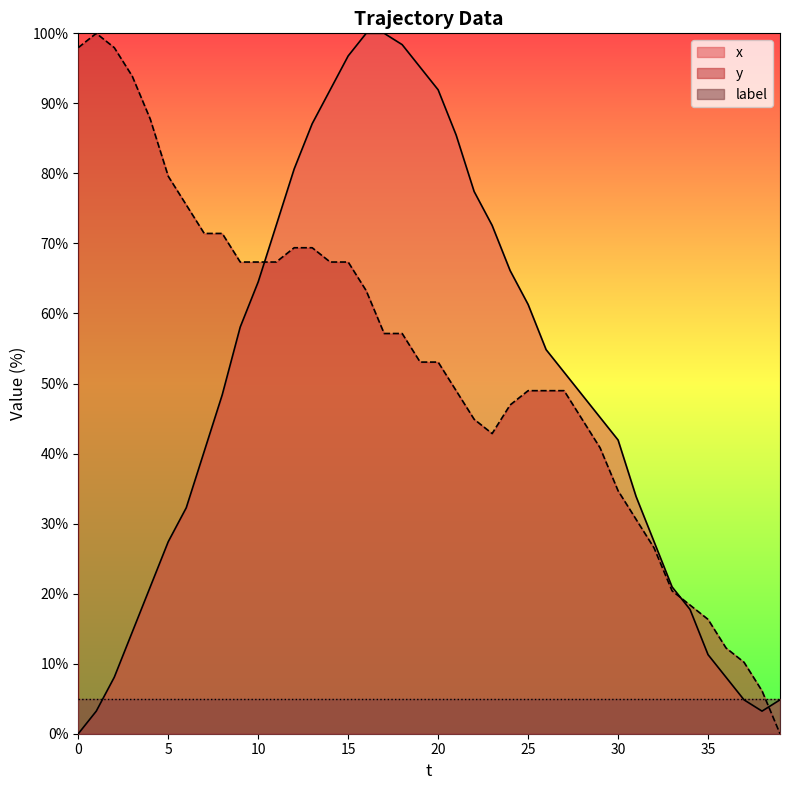

Which series has the largest total across all categories?

y